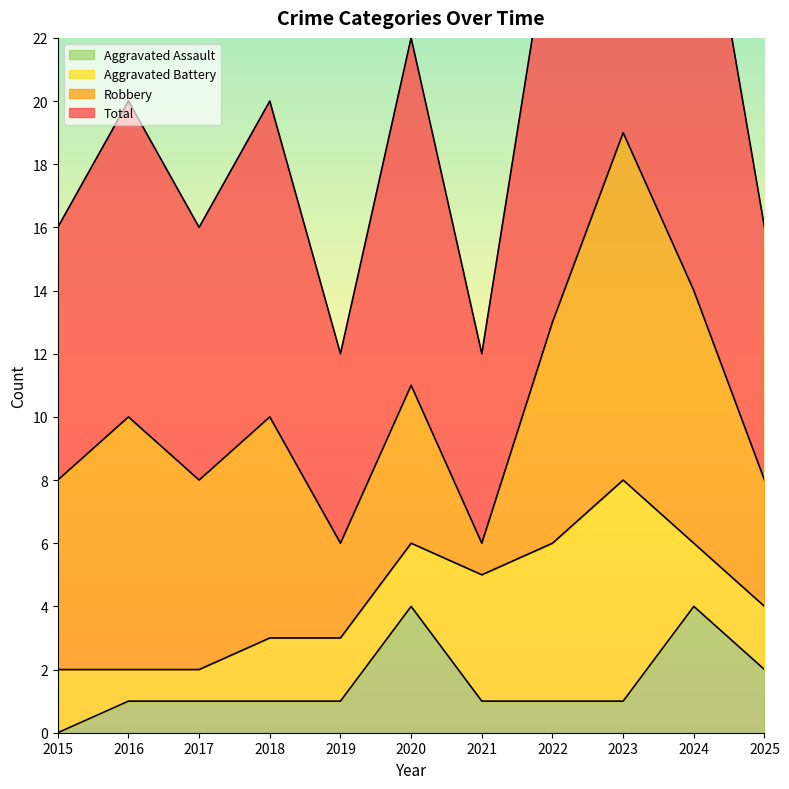

What is the difference between the maximum and second lowest values in the Total series?

26